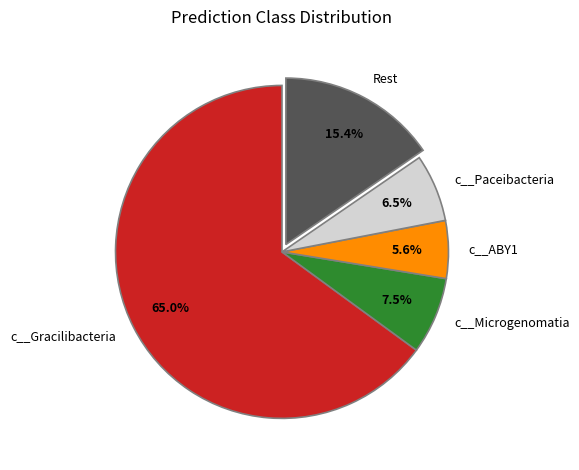

How many slices are in this pie chart?

5